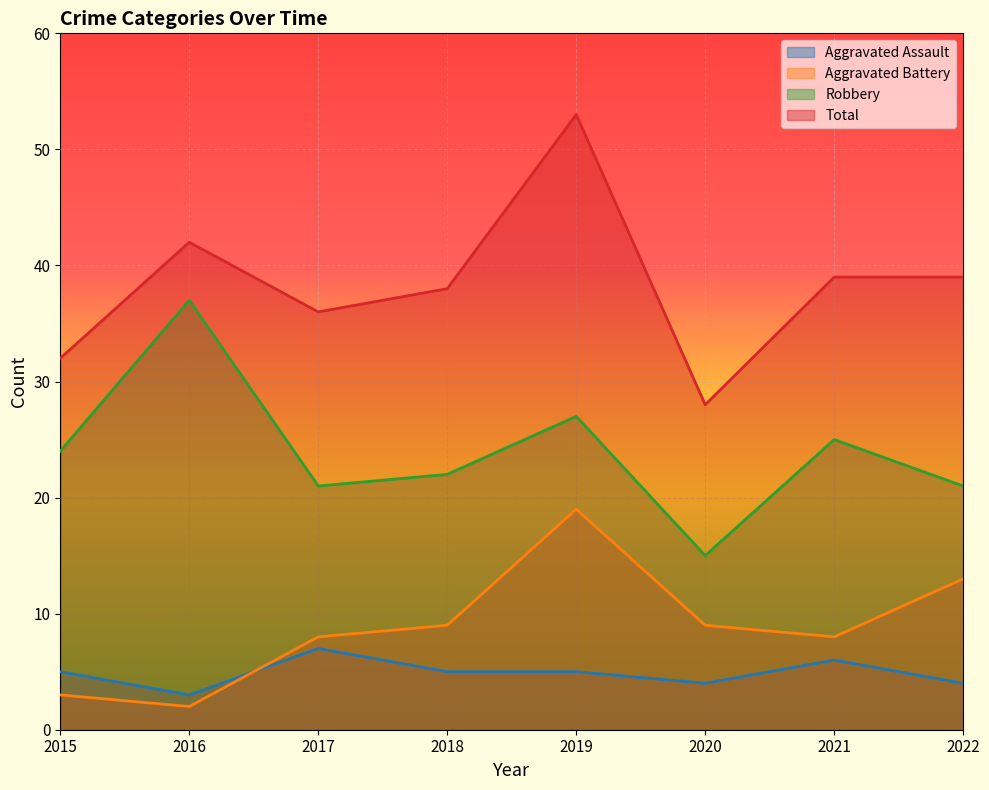

At which category does Aggravated Assault reach its first local valley?

2016